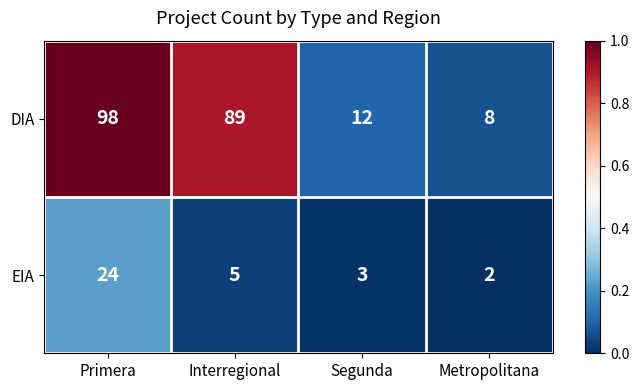

Rank the series by their average value, from lowest to highest.

EIA, DIA